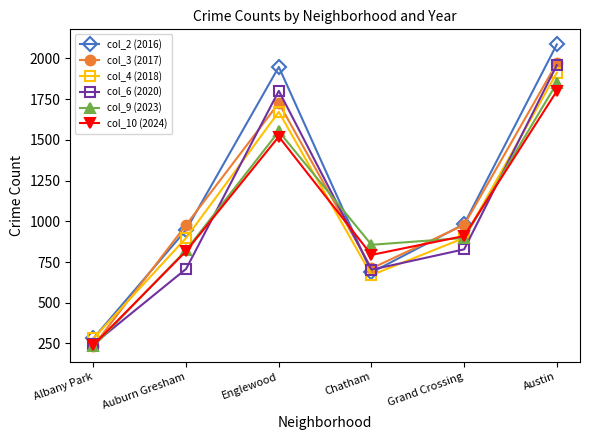

Between which two adjacent categories do col_10 (2024) and col_4 (2018) first intersect?

Englewood and Chatham